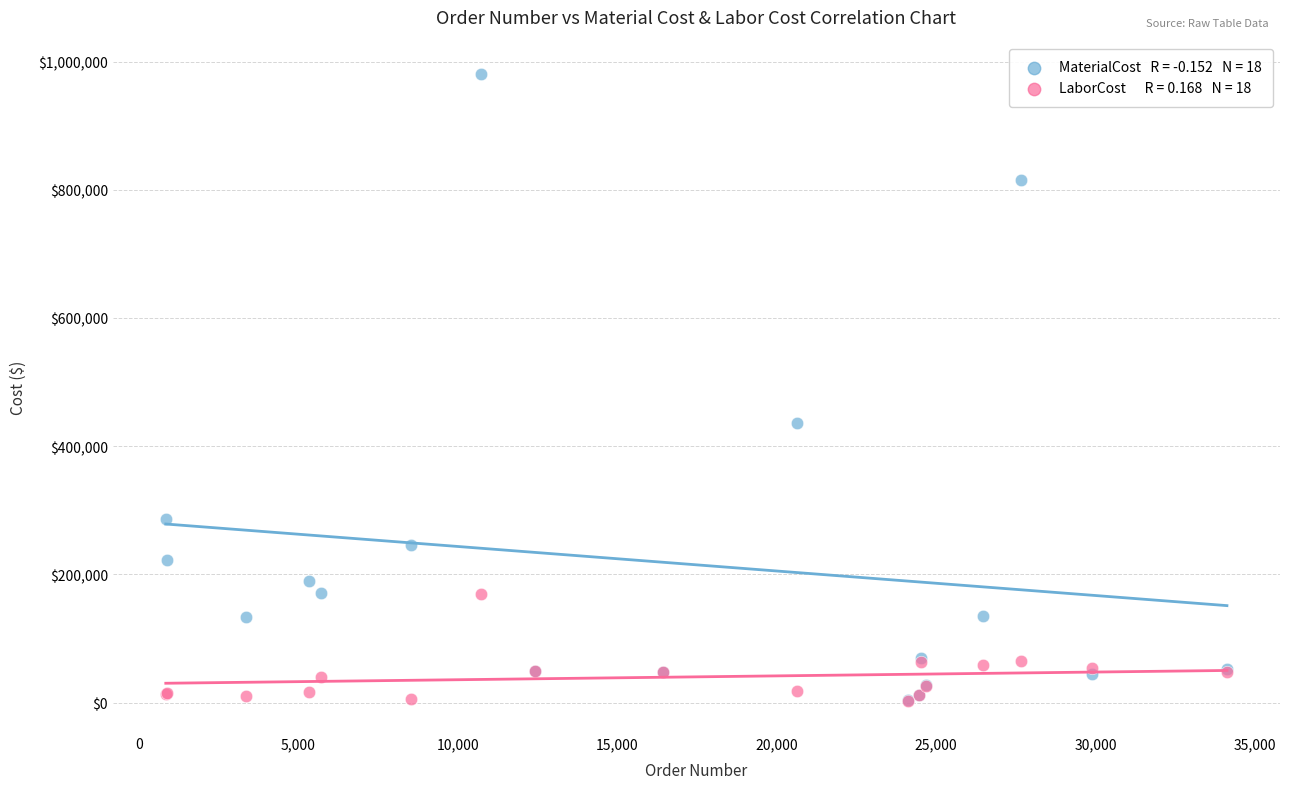

Across all series, what Y value is closest to 492007?

435708.0